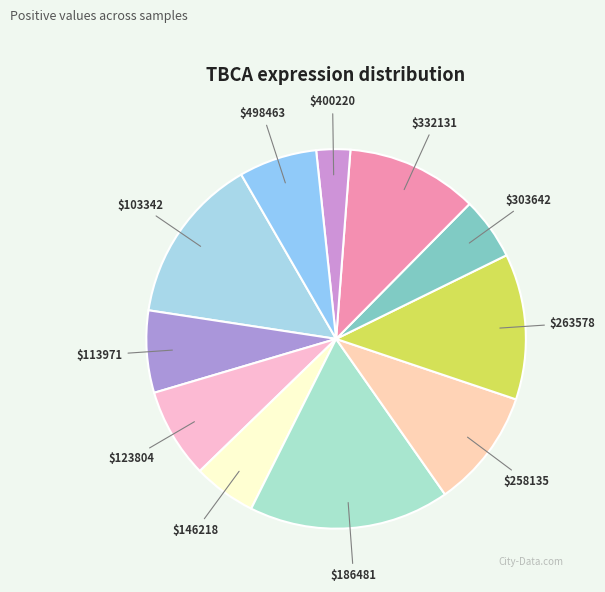

How many segments does this pie chart have?

11